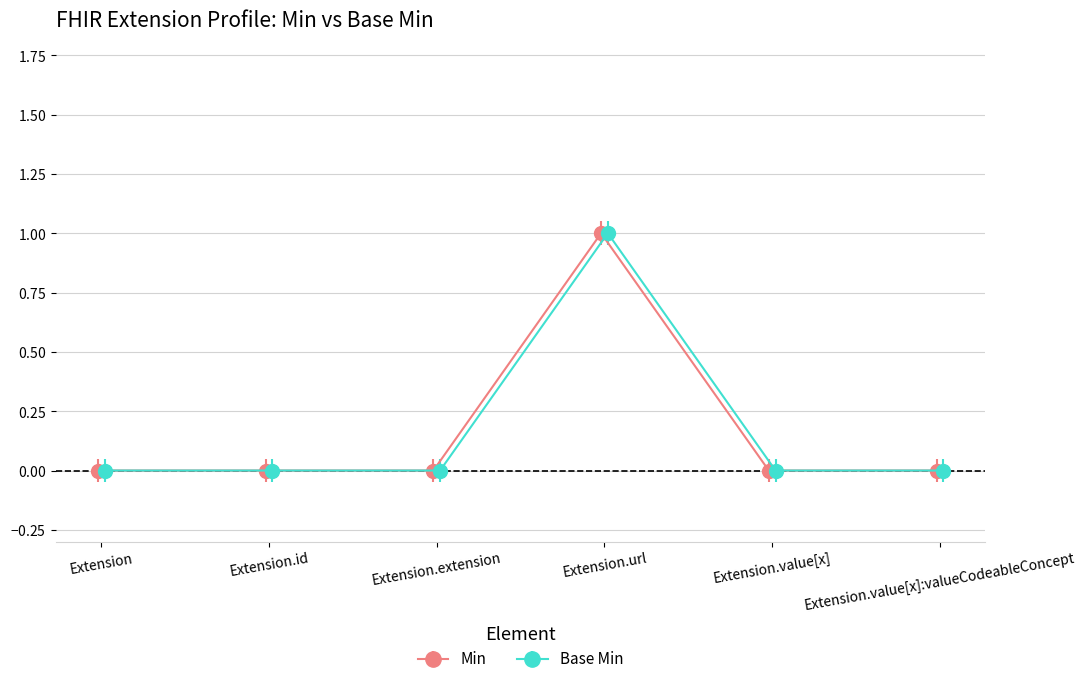

Is the value of Min at Extension.value[x] greater than the value of Base Min at Extension.value[x]:valueCodeableConcept?

No